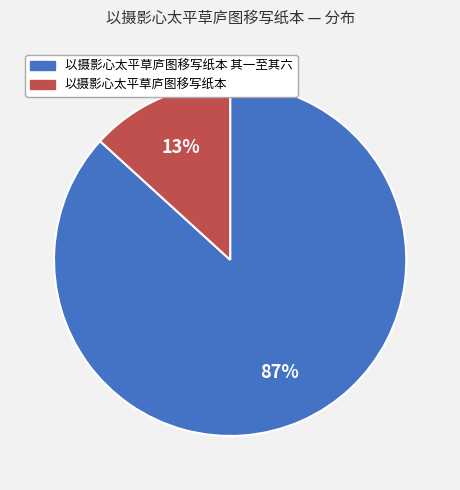

To the nearest percent, what is the average slice percentage?

50%